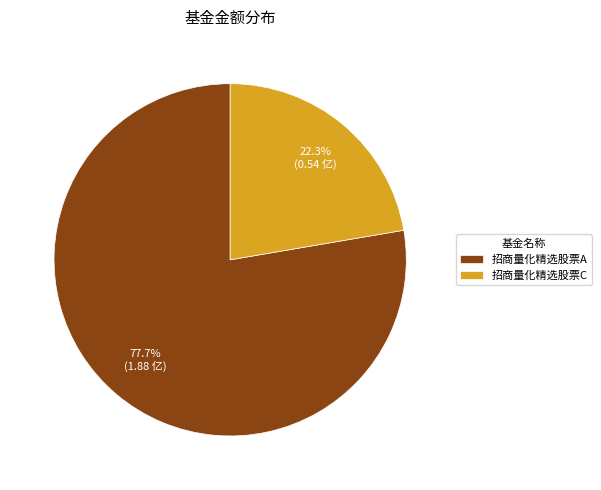

Is the sum of 招商量化精选股票C and 招商量化精选股票A greater than half?

Yes